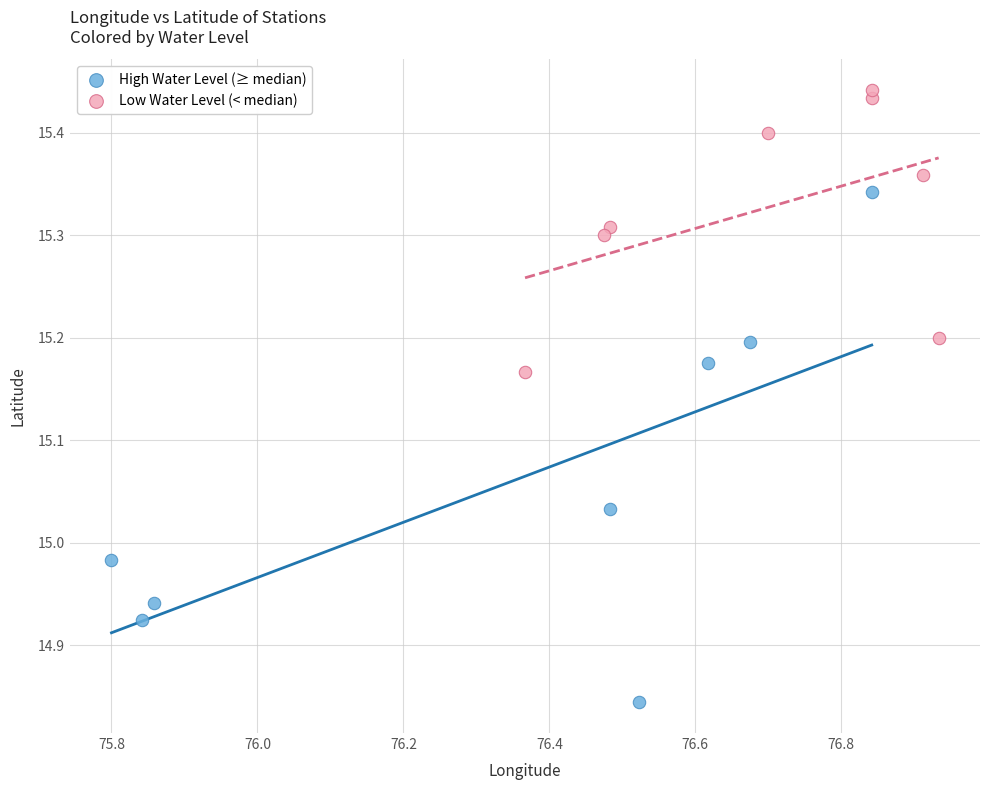

Which series has the largest Y range (max minus min)?

High Water Level (≥ median)